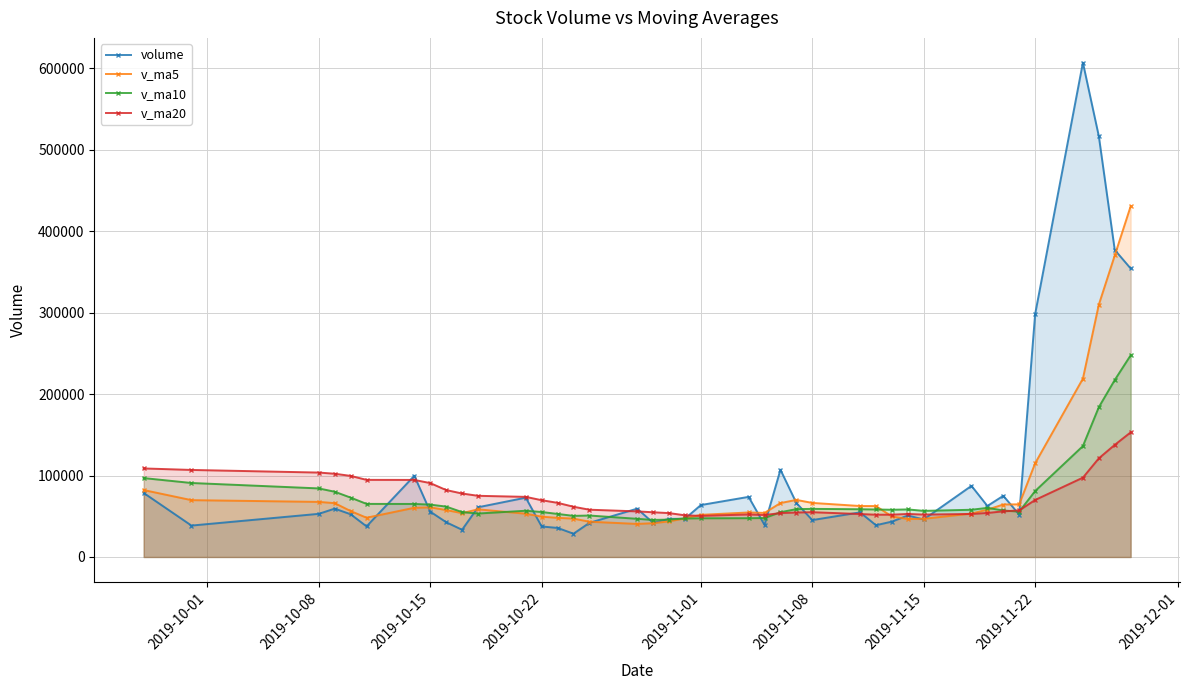

What is the smallest value displayed?

28607.0